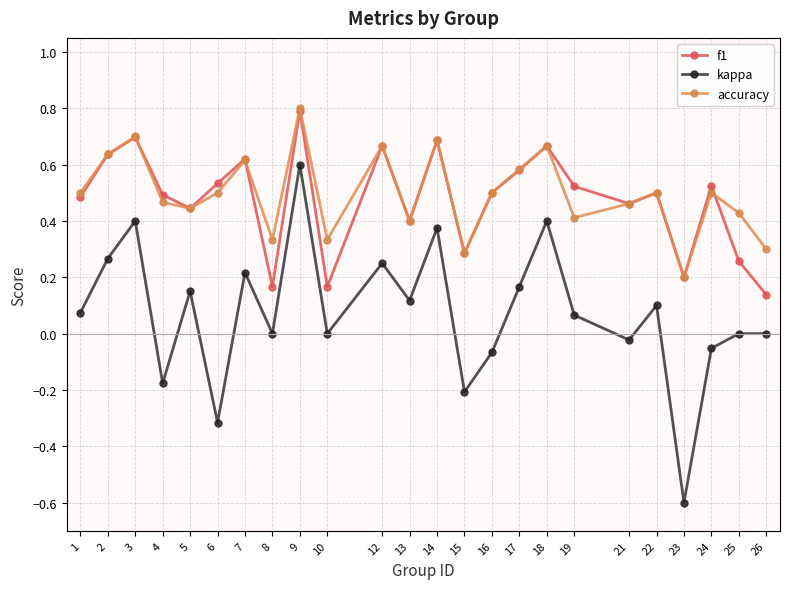

Count the number of data series in this chart.

3